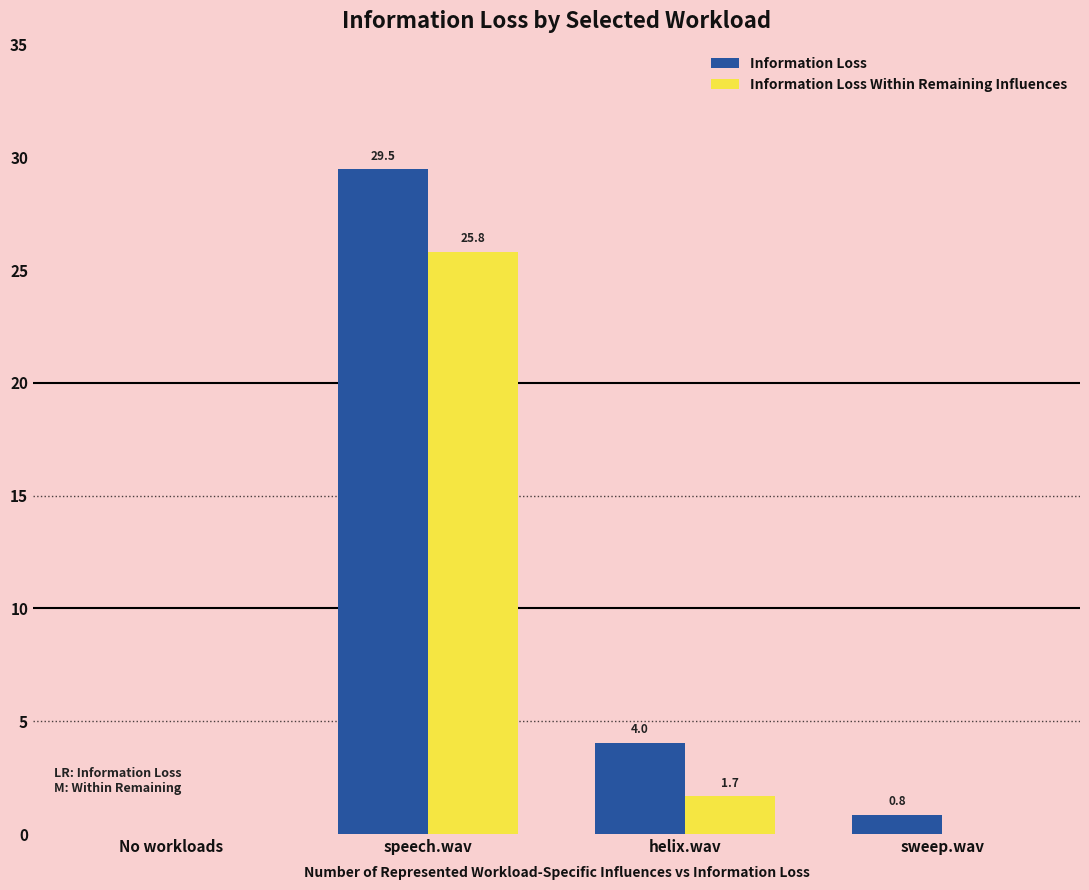

What is the average value of the Information Loss Within Remaining Influences series?

6.9